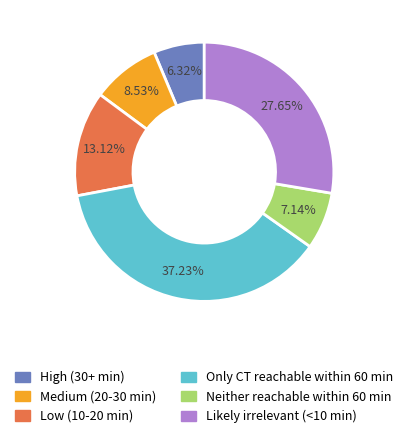

Does any single category account for the majority?

No